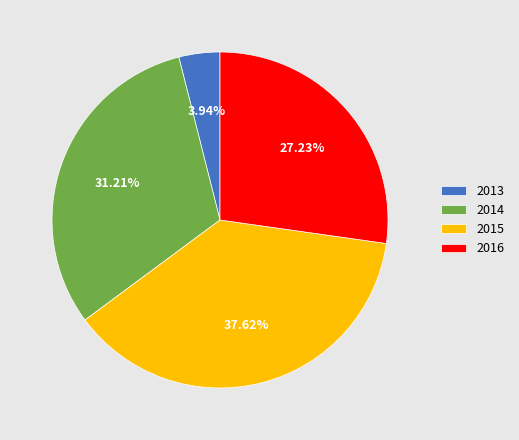

Do 2014 and 2013 together represent more than half of the pie?

No